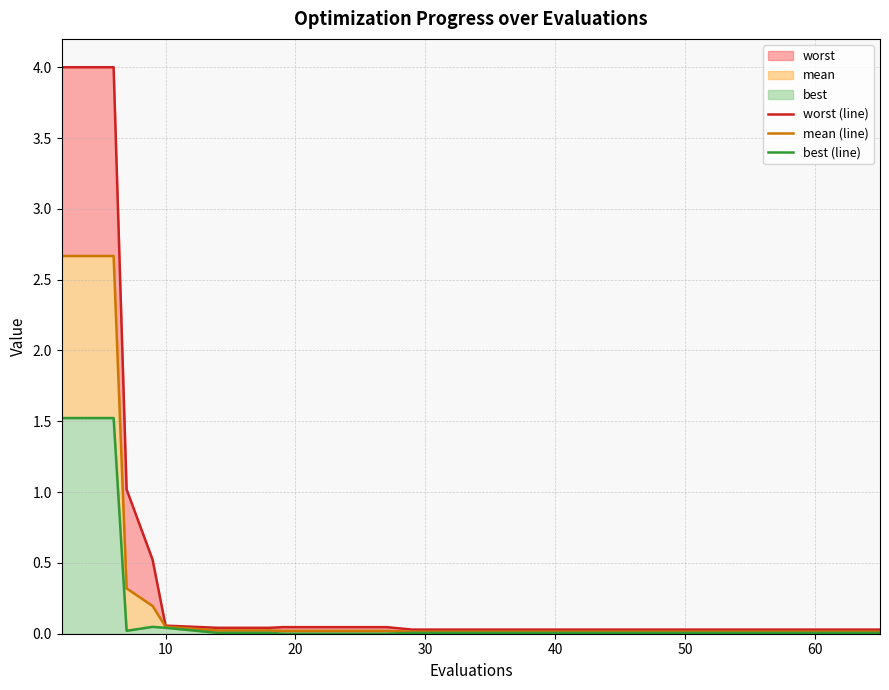

What is the label of the 14th point from the left?

13